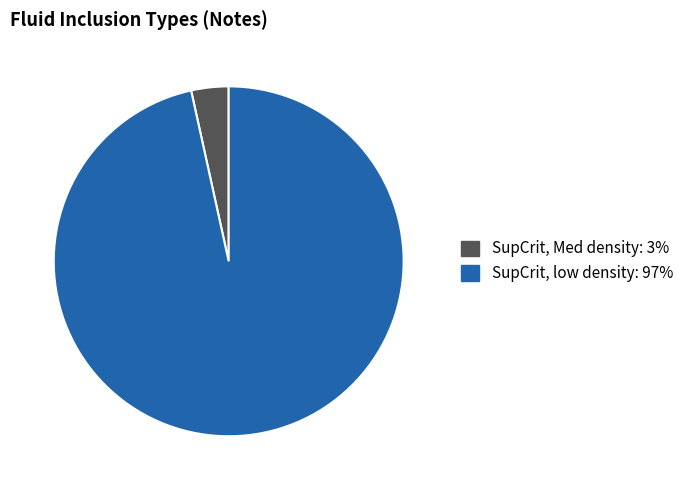

The SupCrit, low density slice represents 88% of the pie. True or false?

False